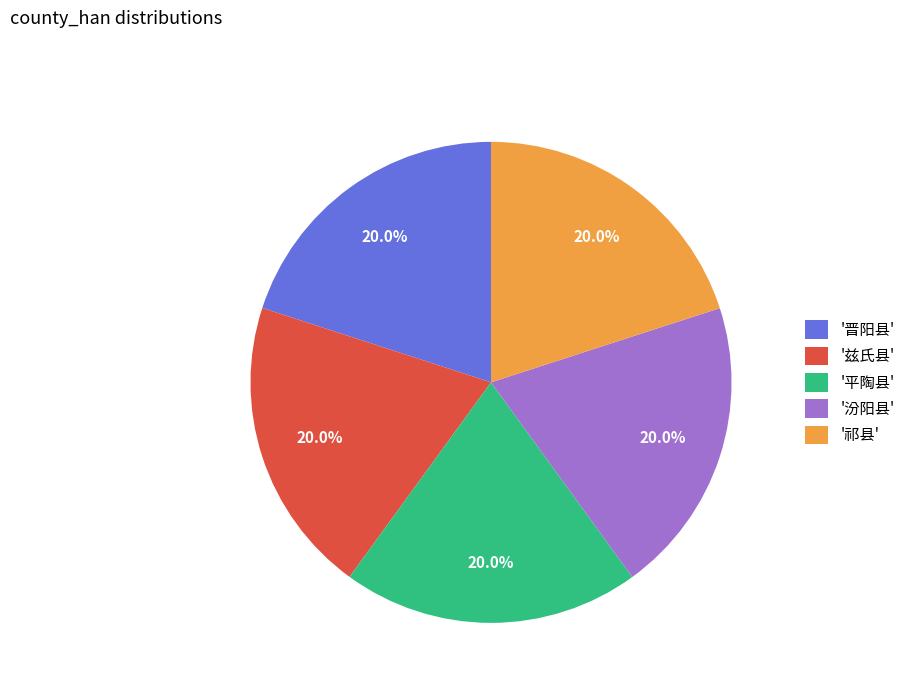

What is the total percentage of '兹氏县' and '晋阳县'?

40.0%